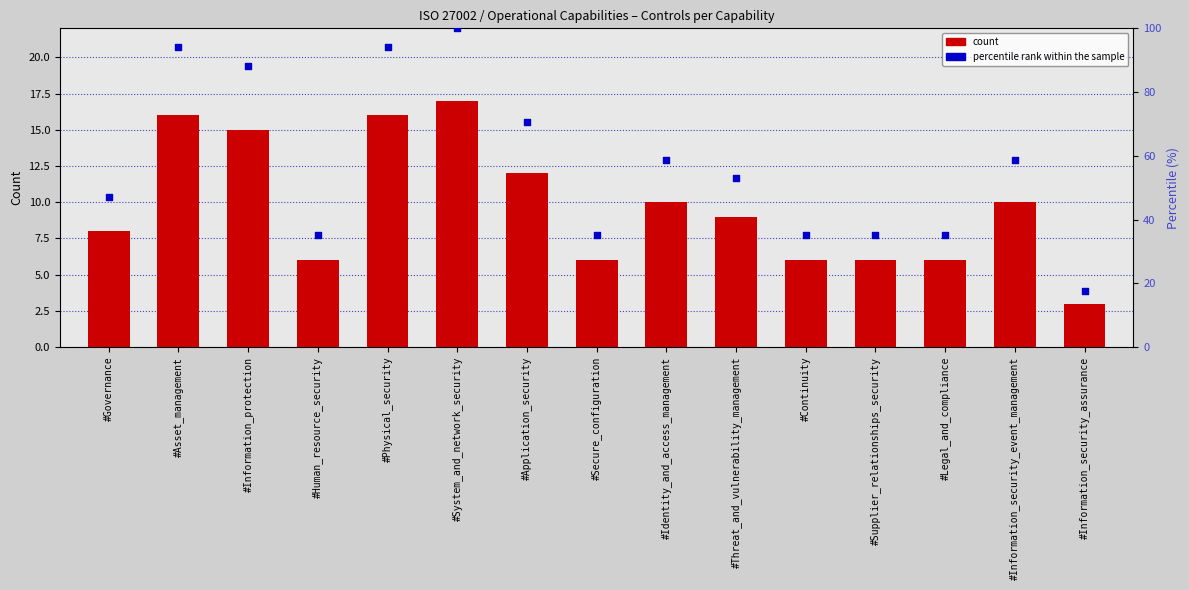

At which category is the sum across all series the highest?

#System_and_network_security